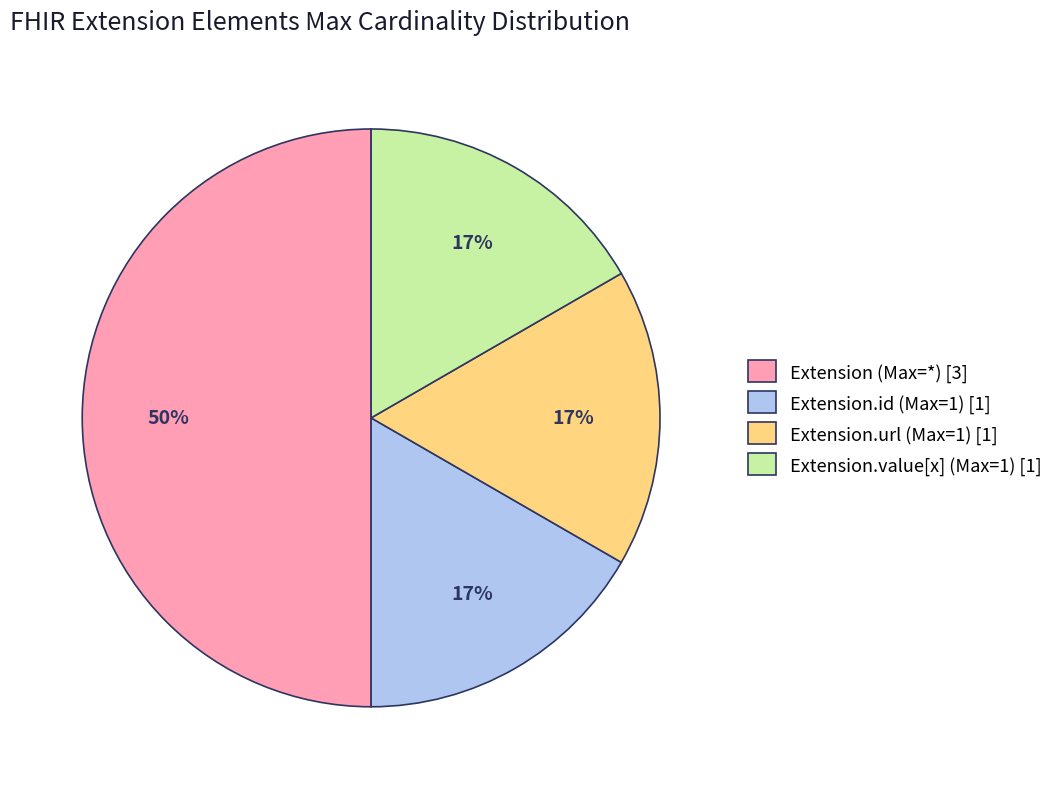

Which category has the biggest portion of the pie?

Extension (Max=*) [3]